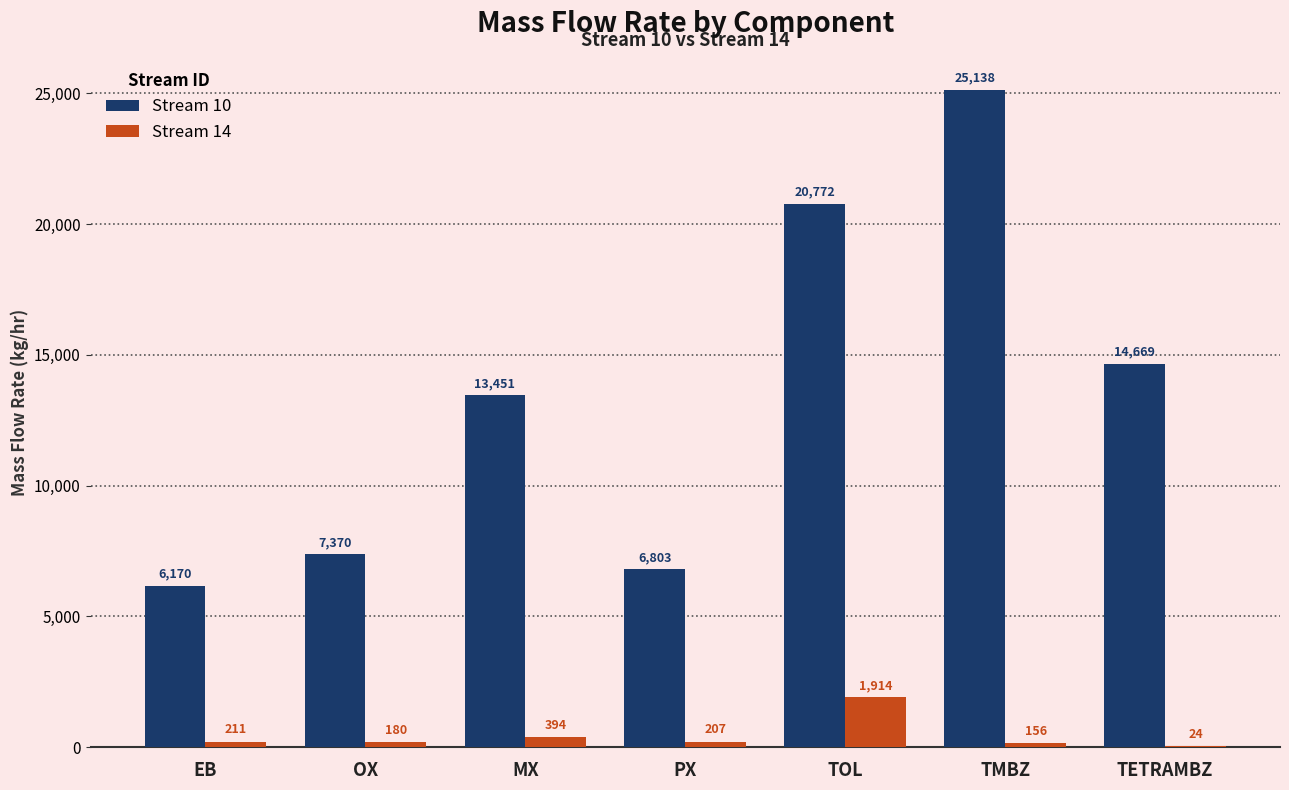

Is it true that Stream 10 equals 6803.1 at PX?

True